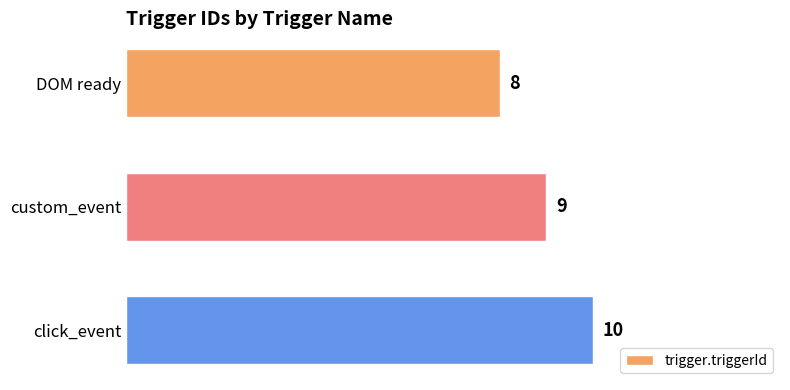

How many bars are there in total?

3